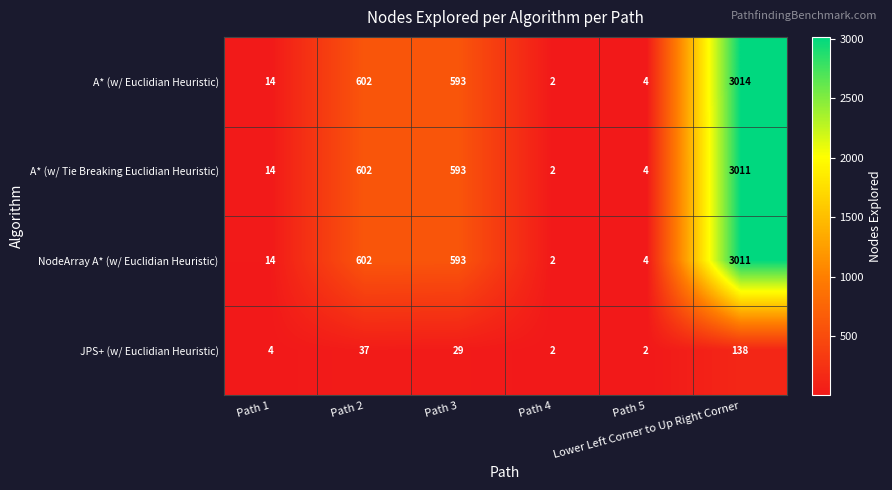

Which series has the largest total across all categories?

A* (w/ Euclidian Heuristic)